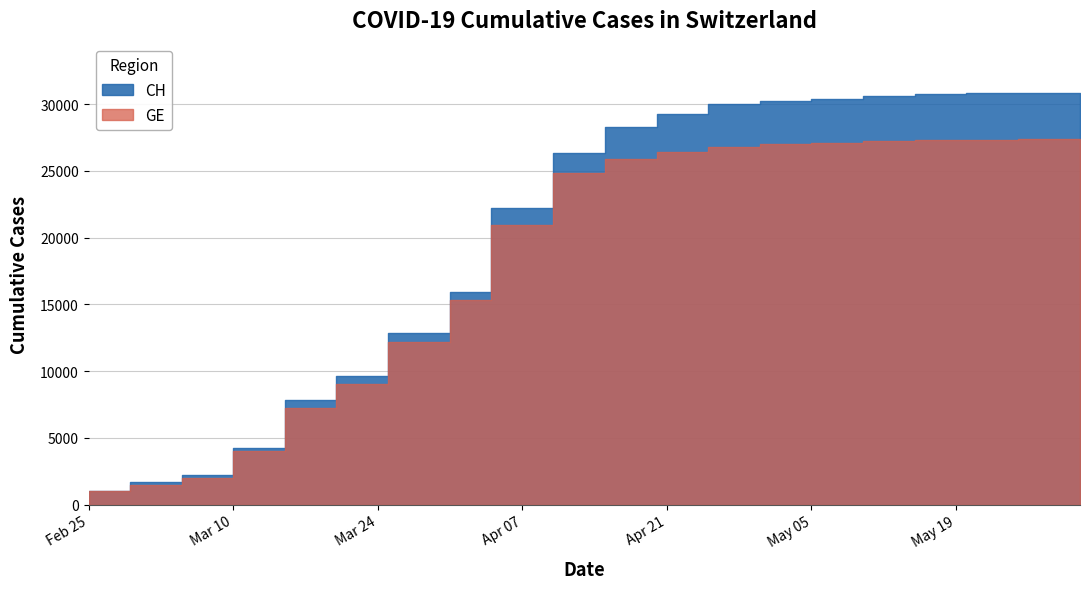

The value of GE at 2020-03-31 is 12210. True or false?

True